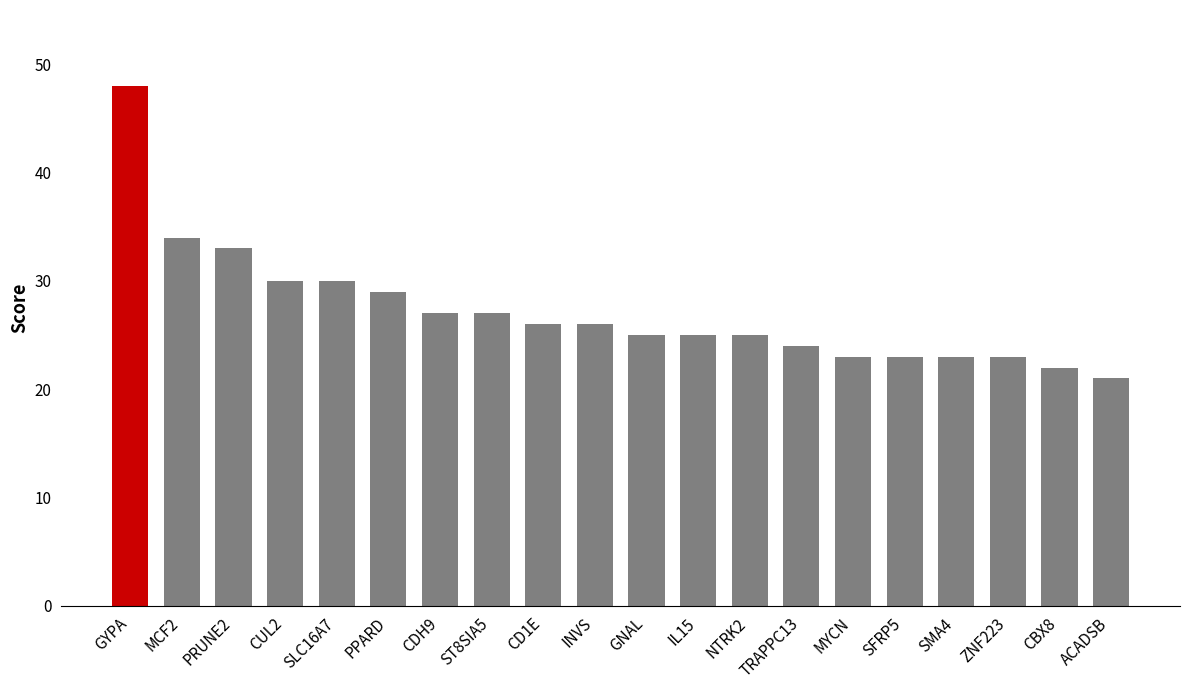

How many values are below 26?

10